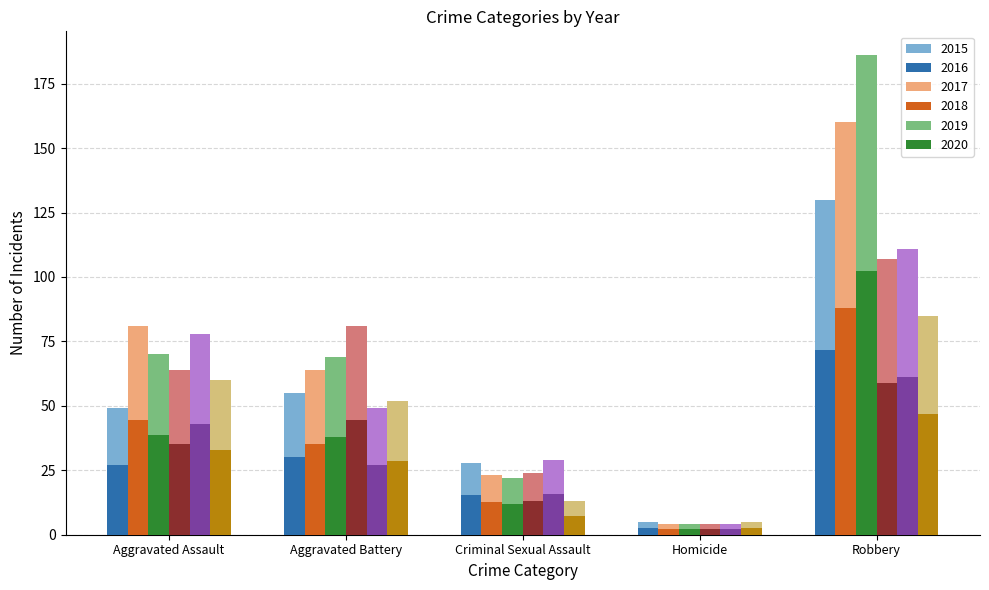

How many groups of bars are there?

5